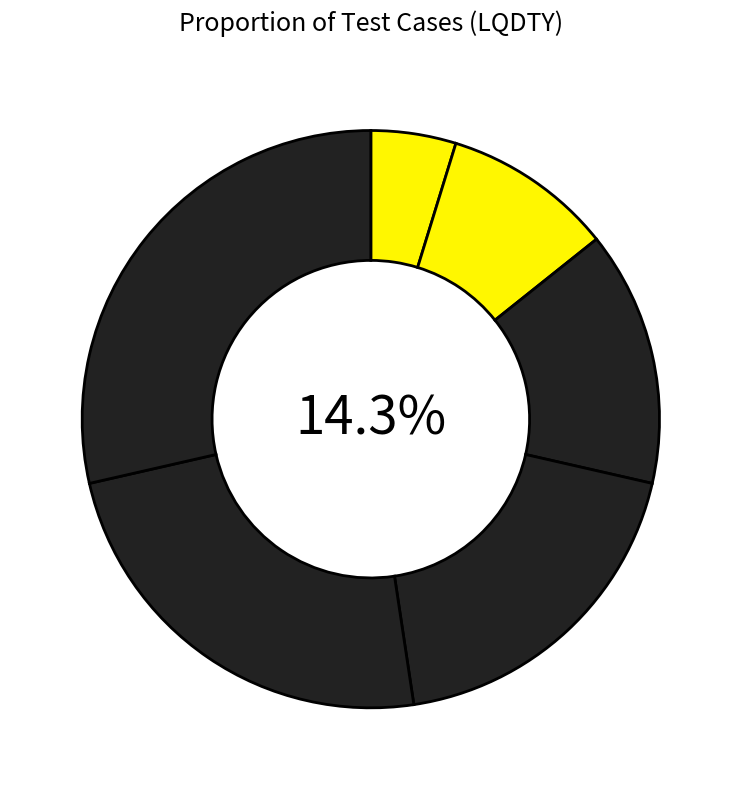

What is the smallest slice in the pie chart?

LQDTY_001_DetailsTab